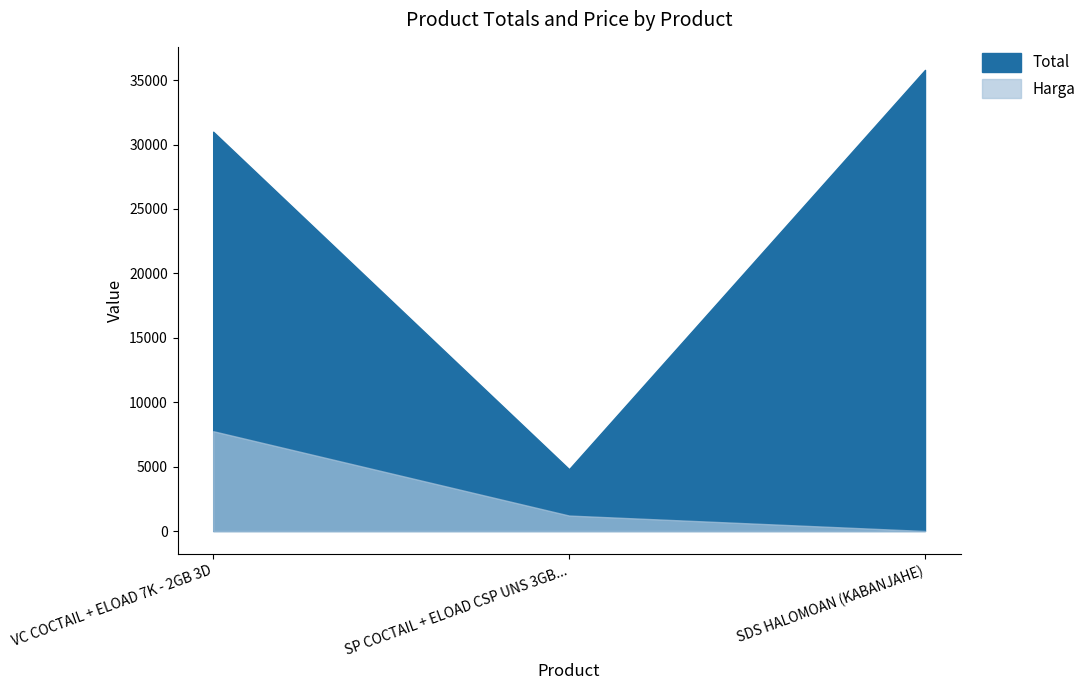

Is it true that Total equals 35800 at SDS HALOMOAN (KABANJAHE)?

True